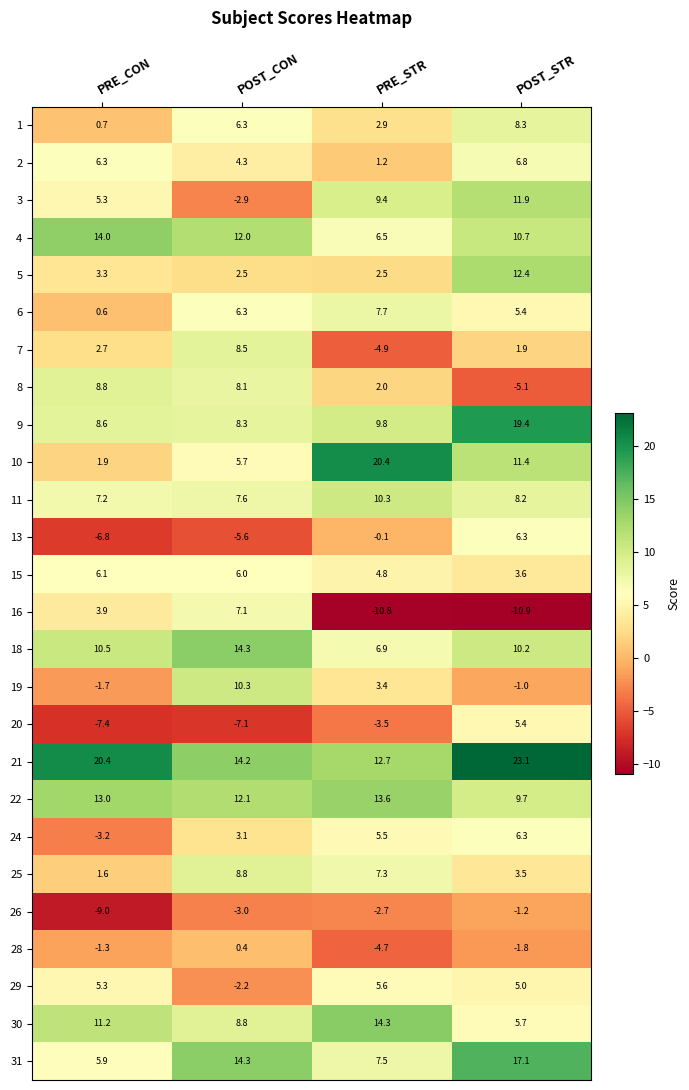

The 5 series shows 2.5 at PRE_STR. True or false?

True